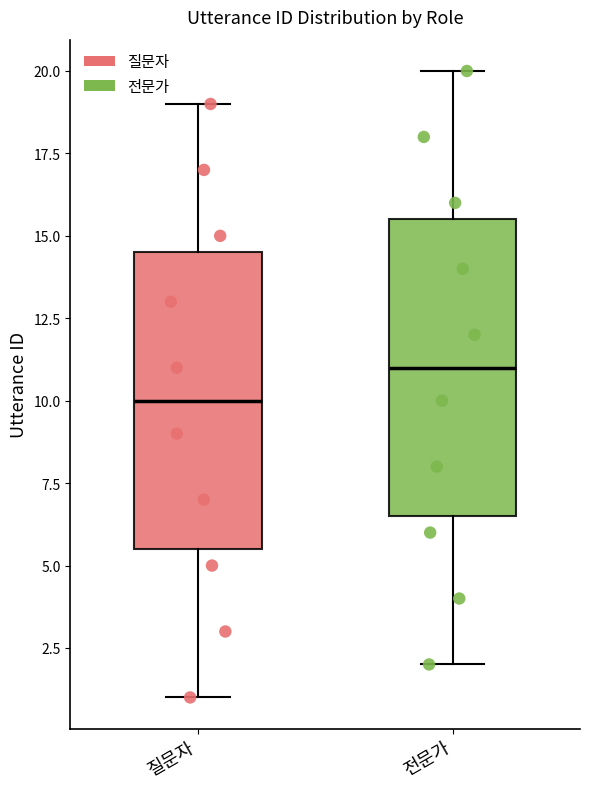

Reading left to right, read every box against the y-axis: the position of its median line, the range the box covers, and the ends of its whiskers. The values are not printed on the chart, so give them approximately, as read against the axis.

질문자: median 10.0, box 5.5 to 14.5, whiskers 1.0 to 19.0
전문가: median 11.0, box 6.5 to 15.5, whiskers 2.0 to 20.0